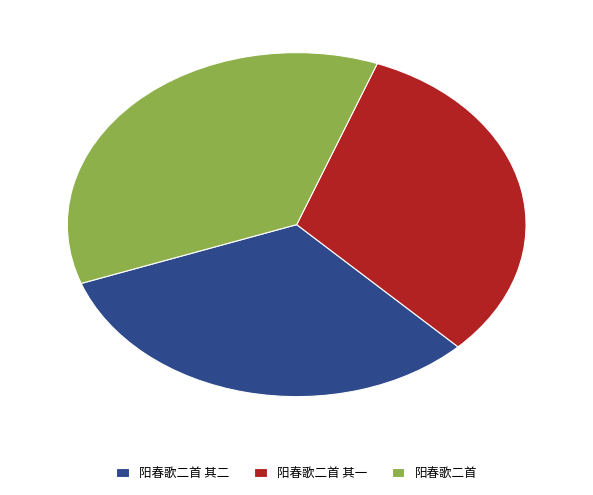

Which slice is the largest?

阳春歌二首